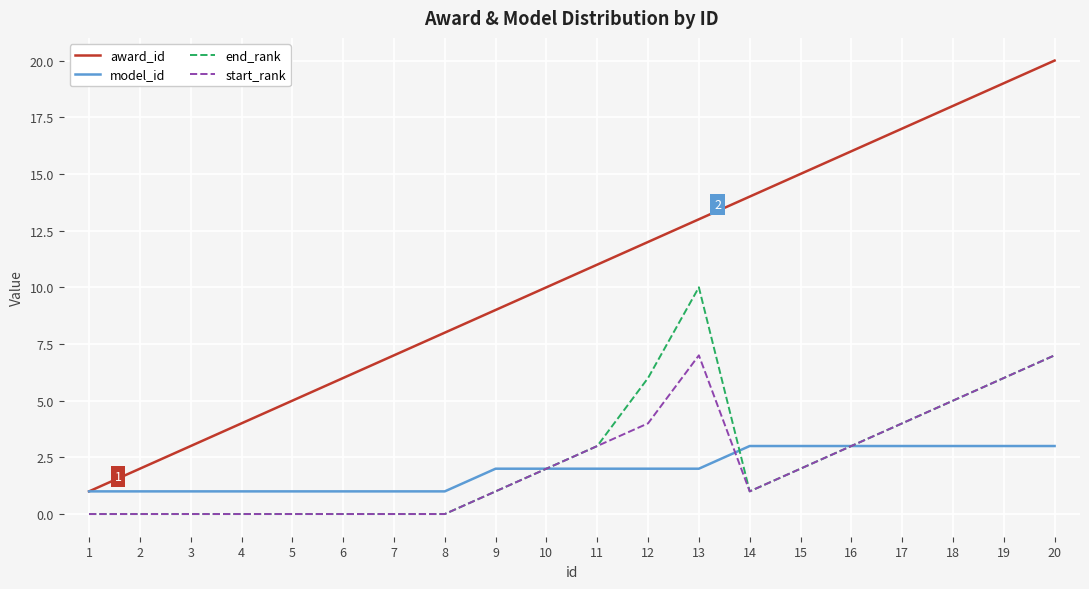

Which label corresponds to the largest value in the chart?

20